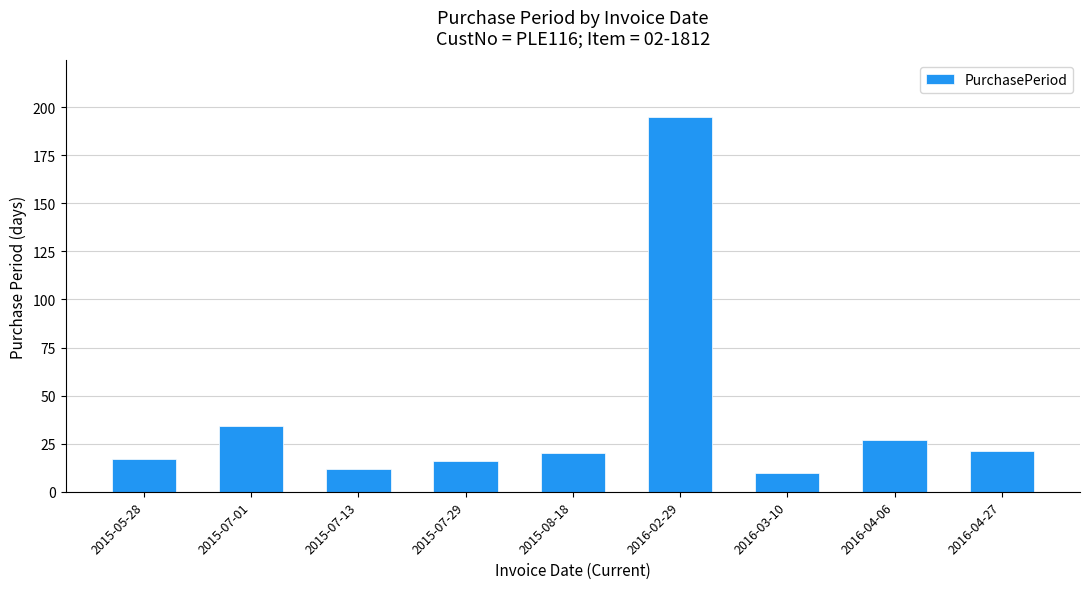

What is the label of the 4th bar from the right?

2016-02-29